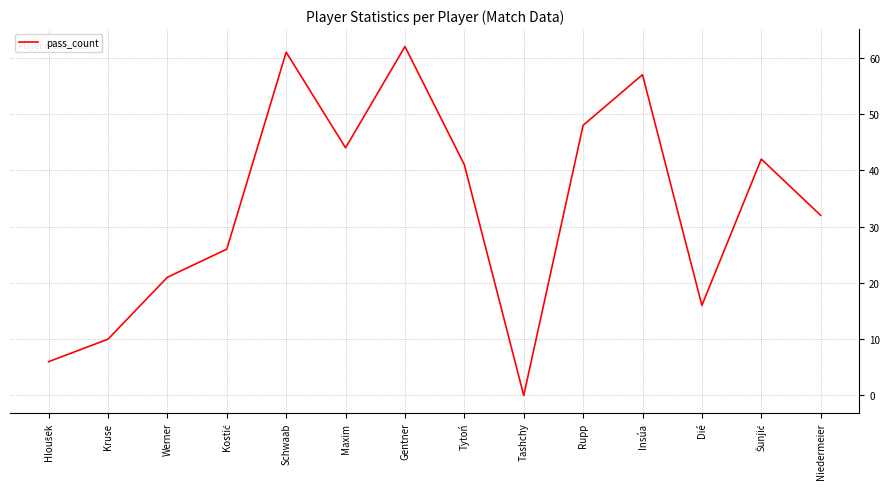

Approximately how many times larger is the value at Dié compared to Maxim?

0.4